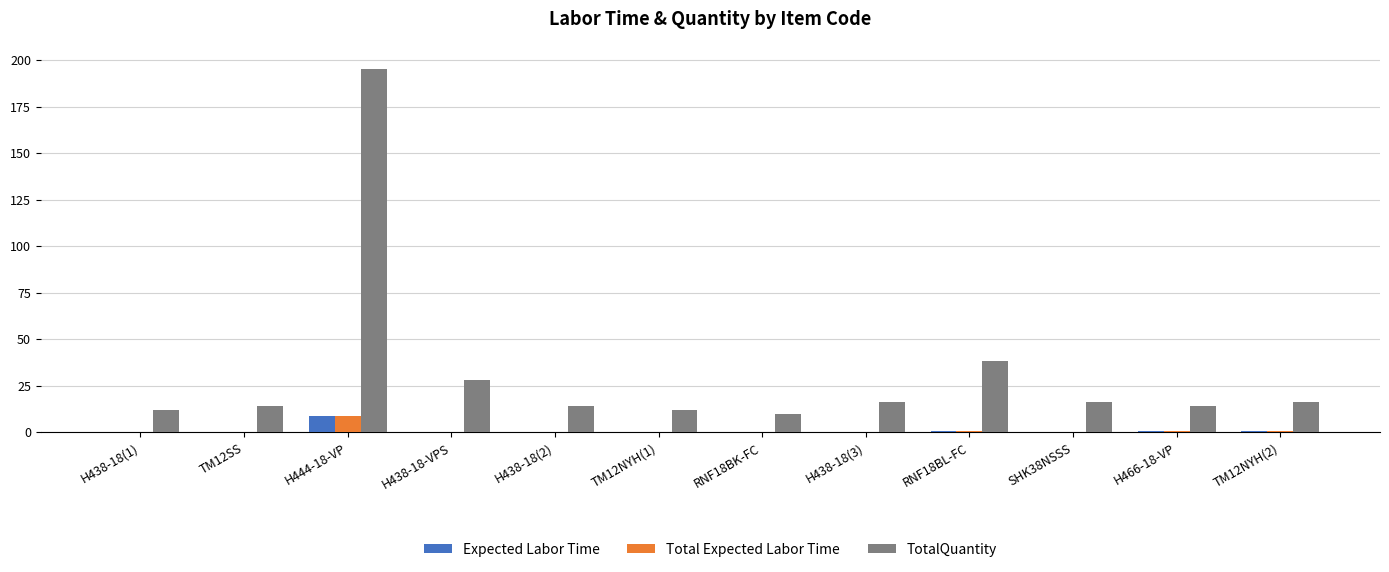

At which category does the chart reach its peak across all series?

H444-18-VP